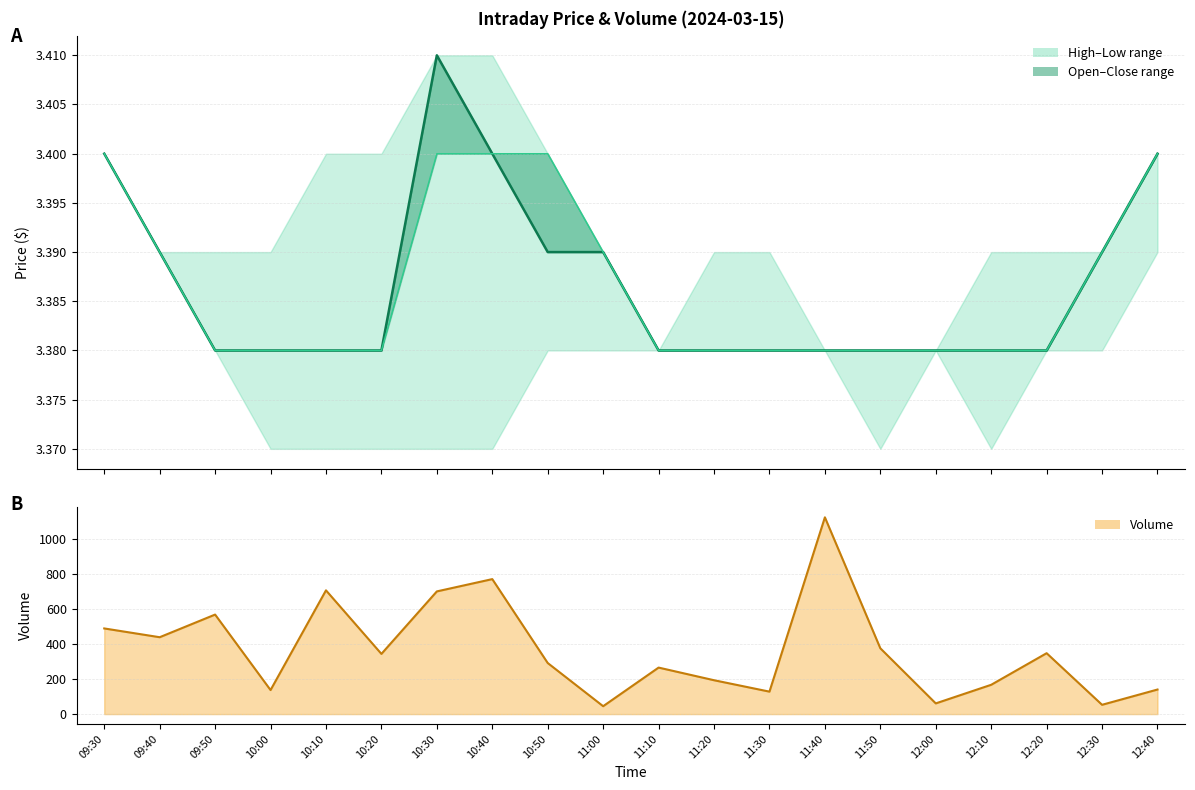

True or false: close and open cross at least once.

False